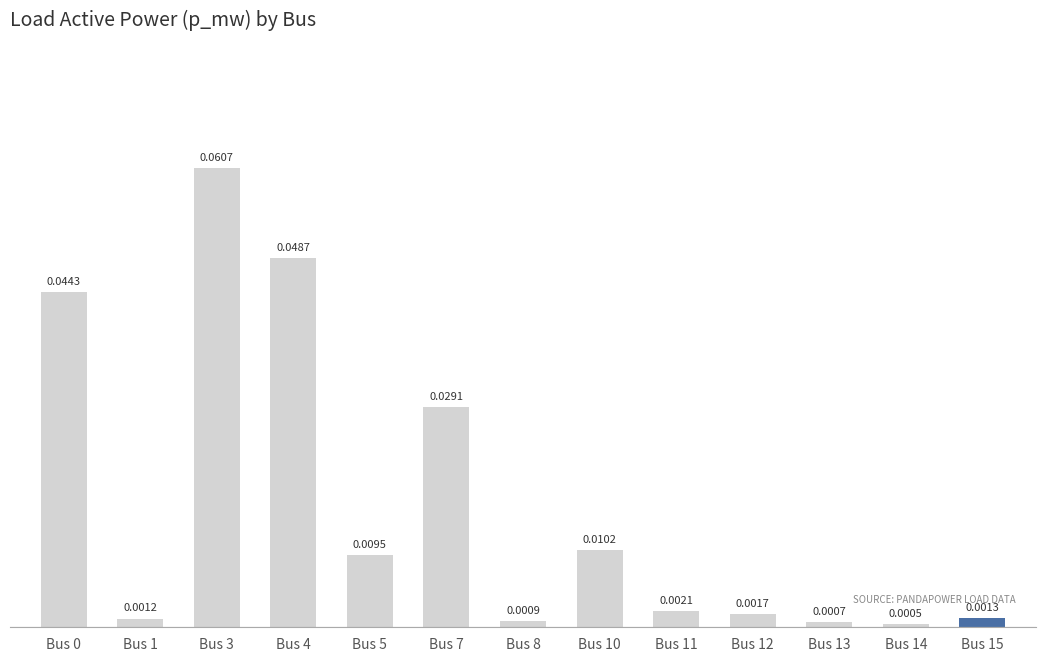

Between Bus 13 and Bus 1, which is larger?

Bus 1